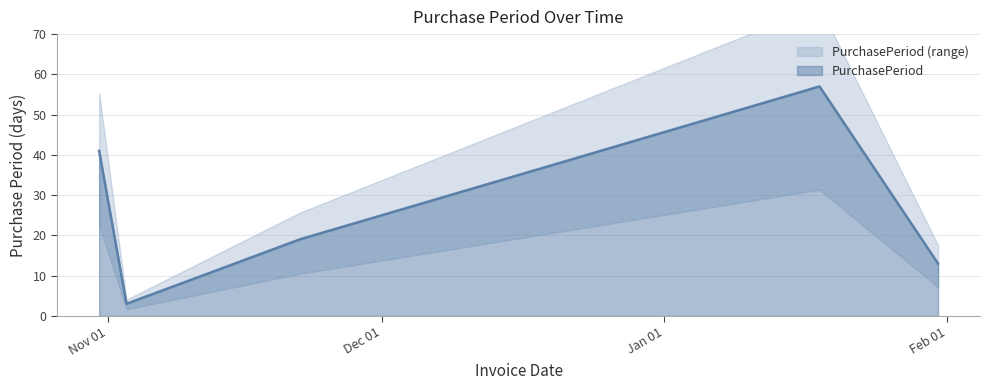

What is the value of the 3rd point from the left?

19